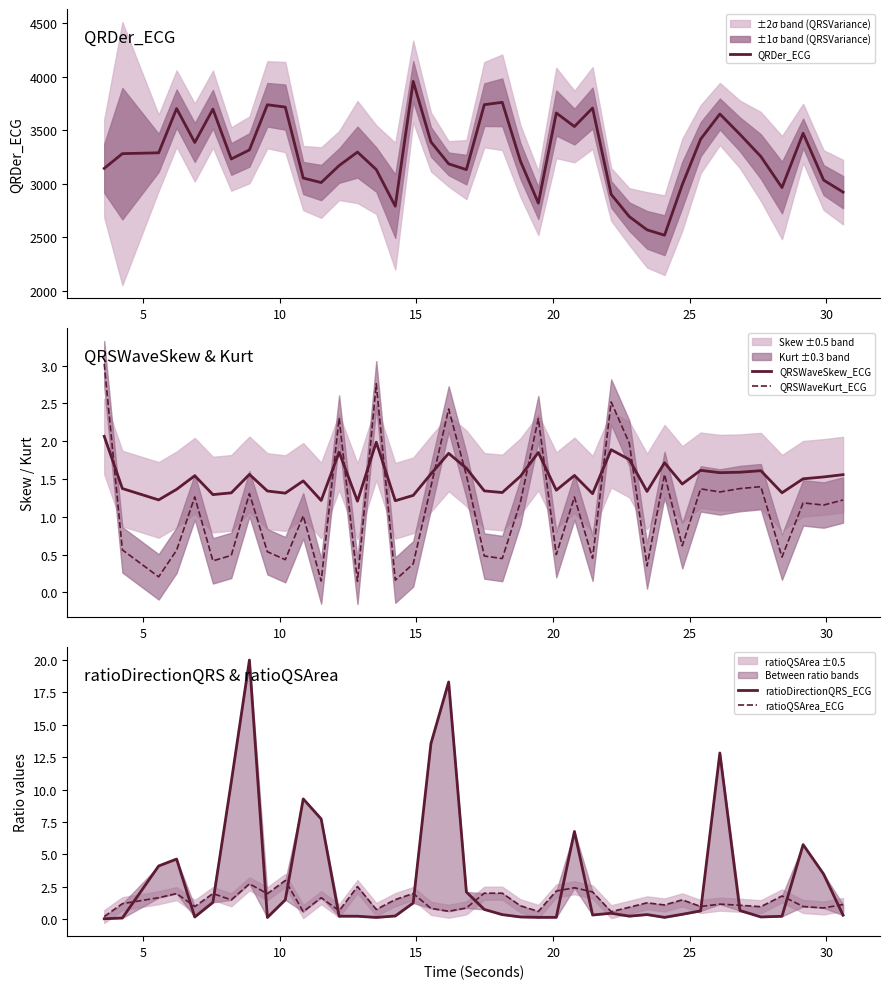

Which series has the largest total across all categories?

QRDer_ECG